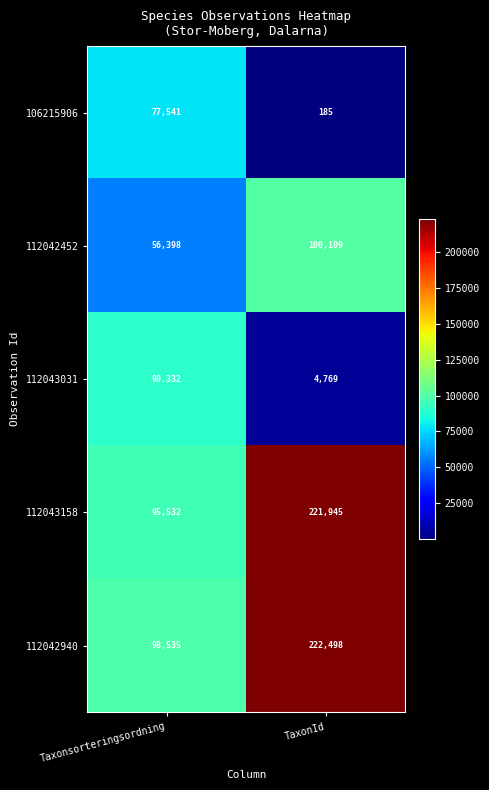

What is the spread (max minus min) of values at TaxonId?

222313